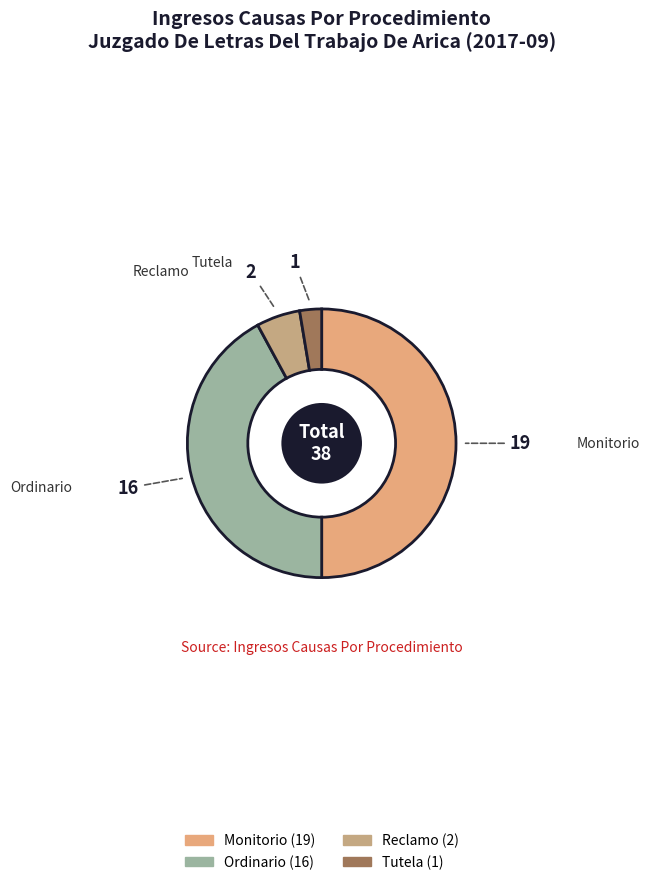

How many slices are in this pie chart?

4